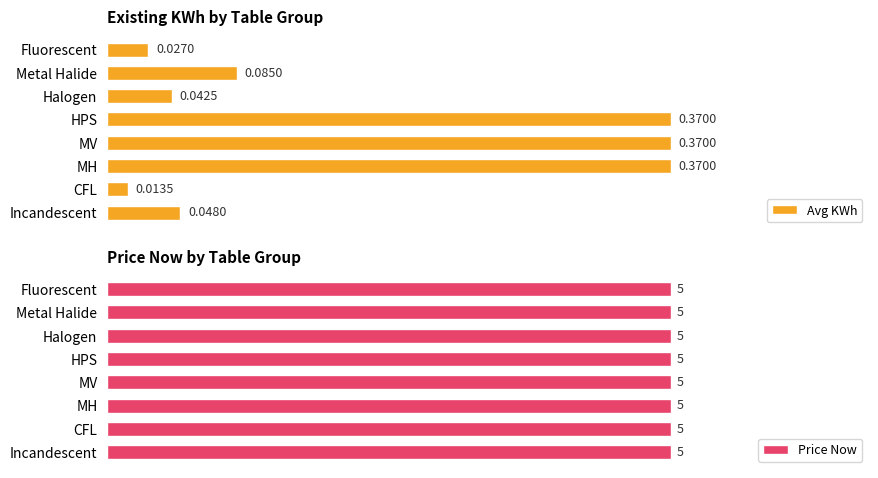

What are all the series names shown in the legend?

Avg KWh, Price Now